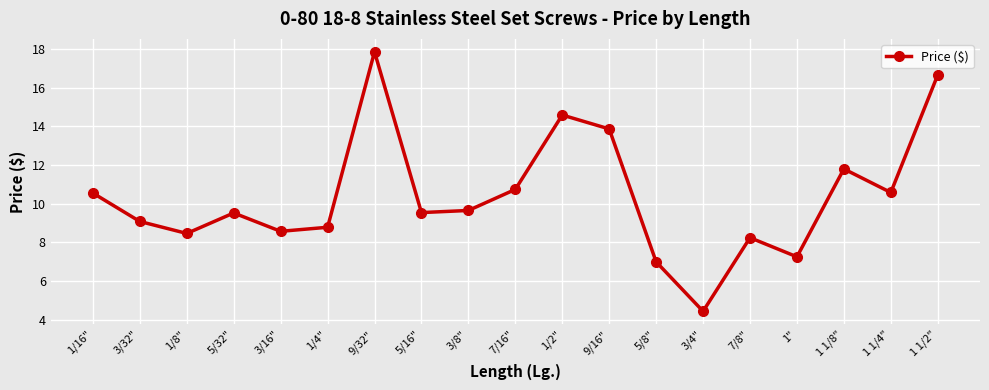

The value at 1 1/2" is 16.7. True or false?

True